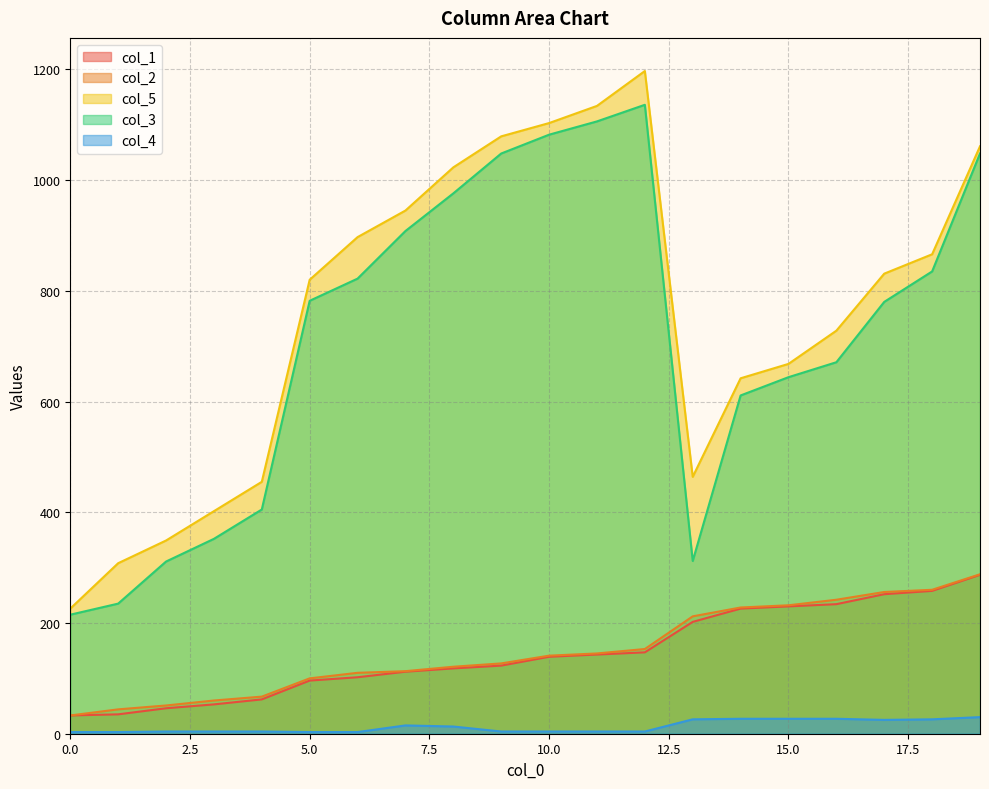

Which series has the largest total across all categories?

col_5